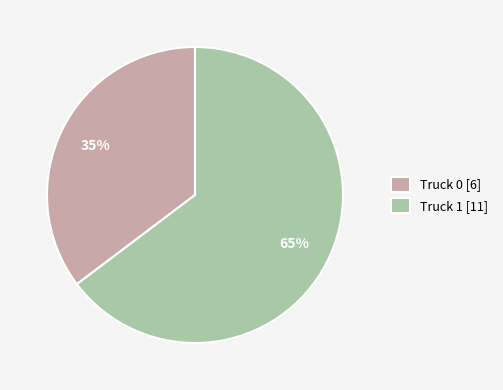

What is the ratio of the value at Truck 0 [6] to the value at Truck 1 [11]?

0.5